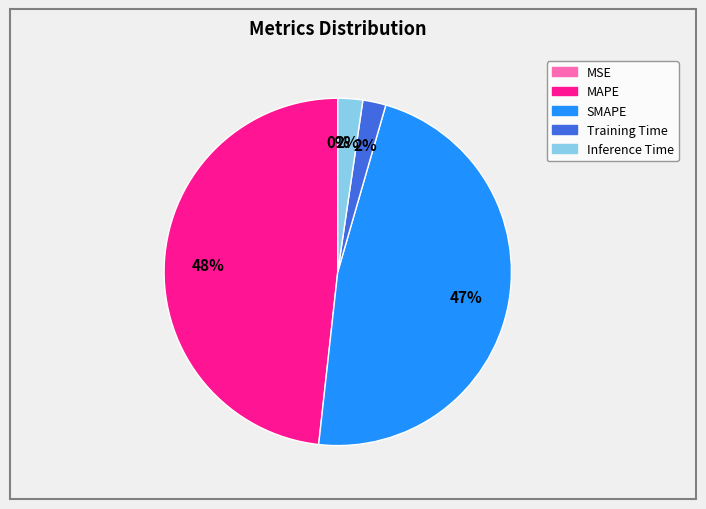

Which slice is the largest?

MAPE